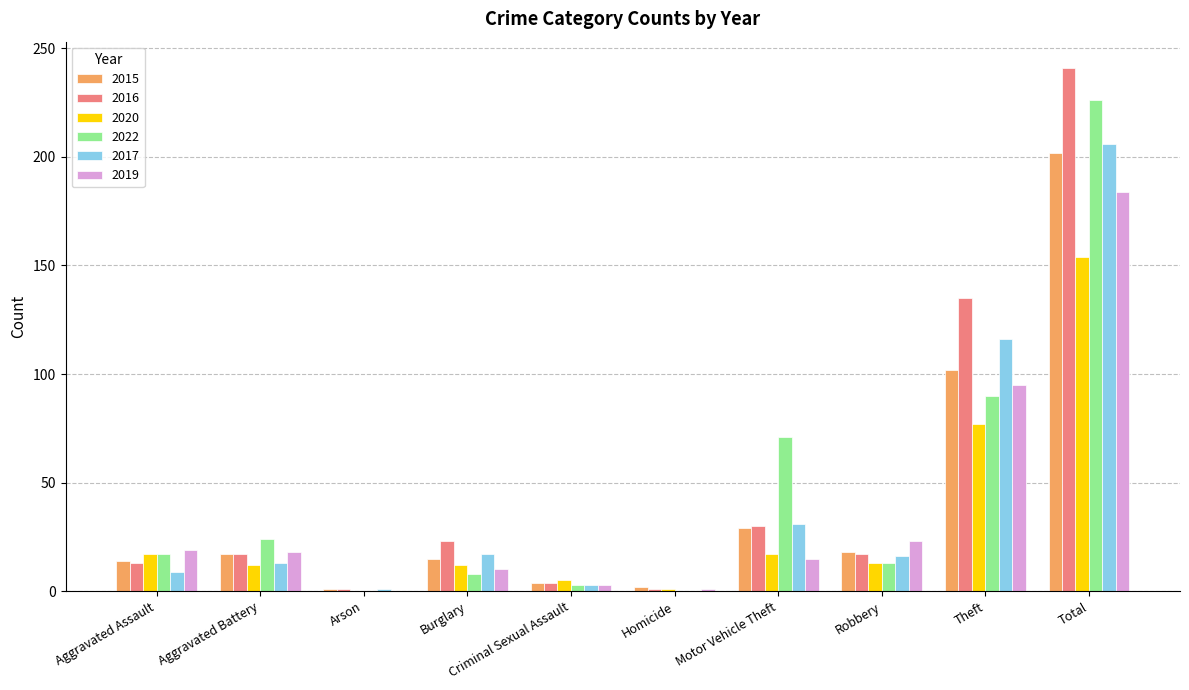

At which category is the sum across all series the highest?

Total